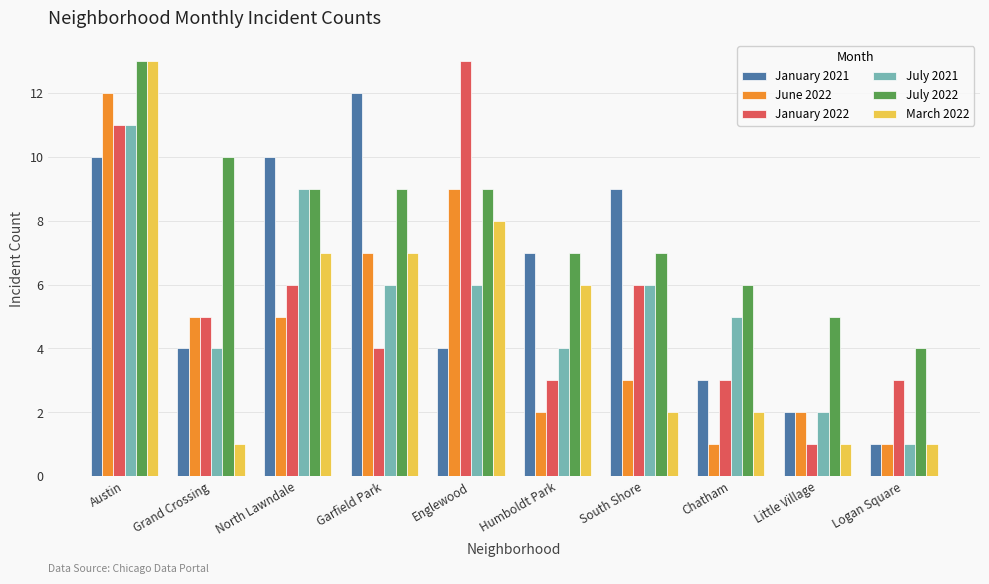

At which category is the sum across all series the highest?

Austin